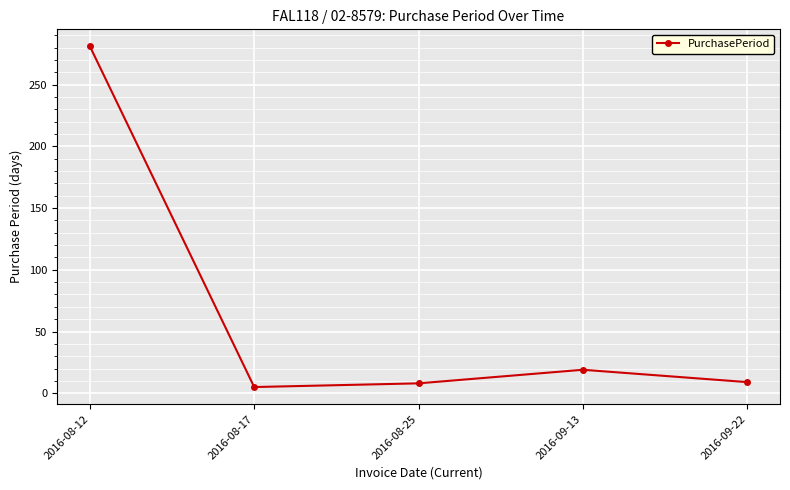

What is the sum of all values?

322